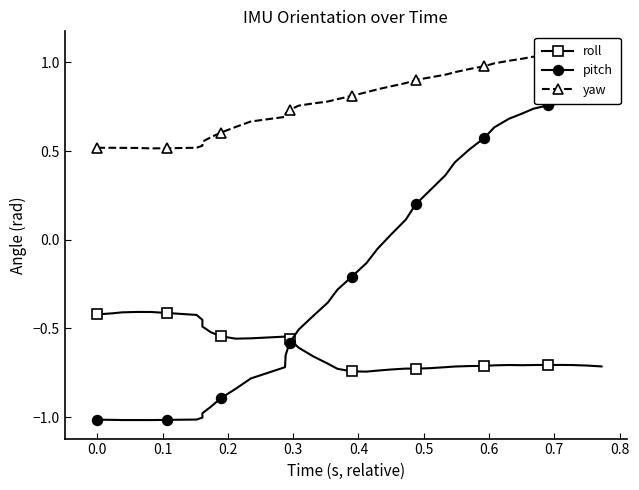

True or false: roll has more than 2 points higher than both neighbors.

True